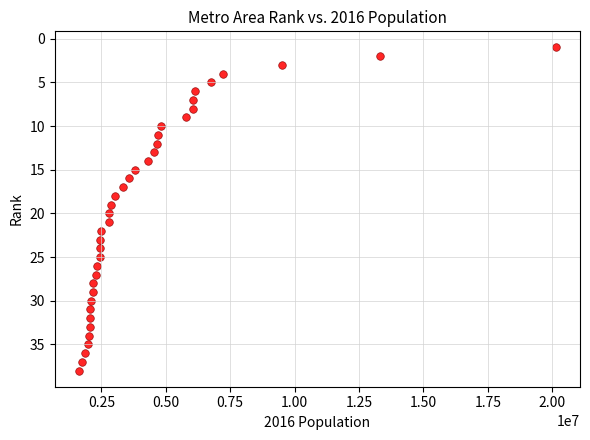

What is the range of X values (max minus min)?

18538884